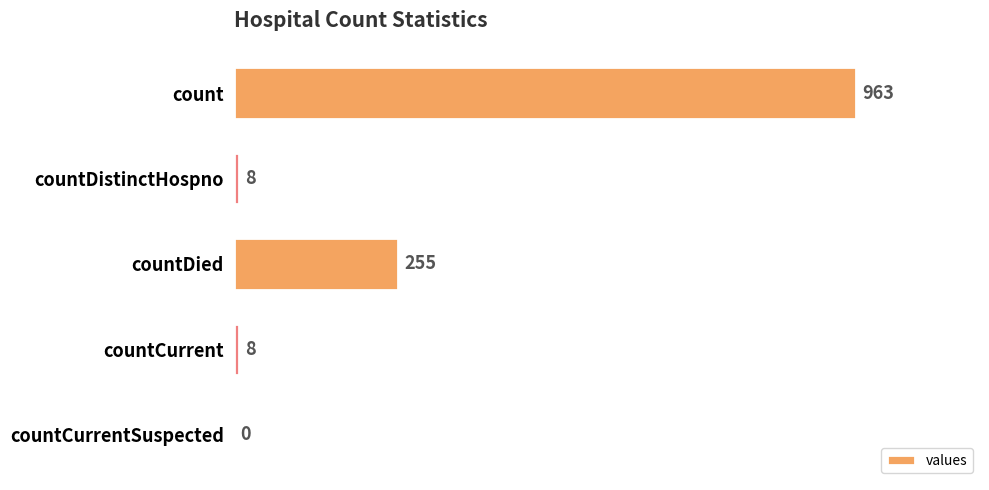

Reading top to bottom, extract all data points from this chart.

count=963	countDistinctHospno=8	countDied=255	countCurrent=8	countCurrentSuspected=0